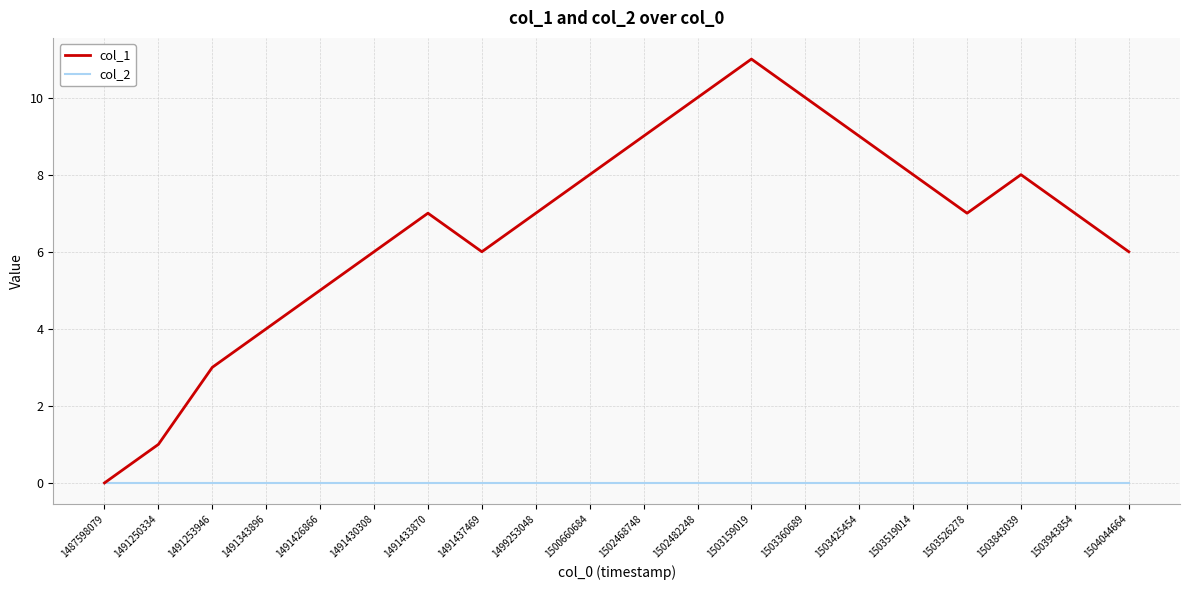

The value of col_1 at 1491250334 is 1. True or false?

True